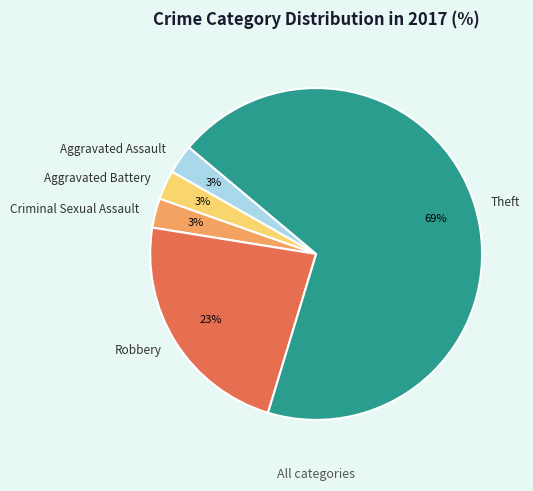

What percentage is the Robbery slice, to the nearest percent?

23%